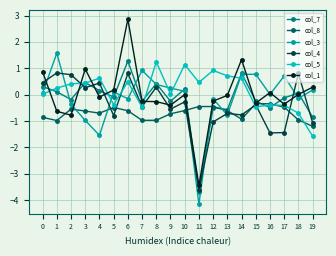

What is the value of the col_8 point at the 3rd from the left?

-0.6